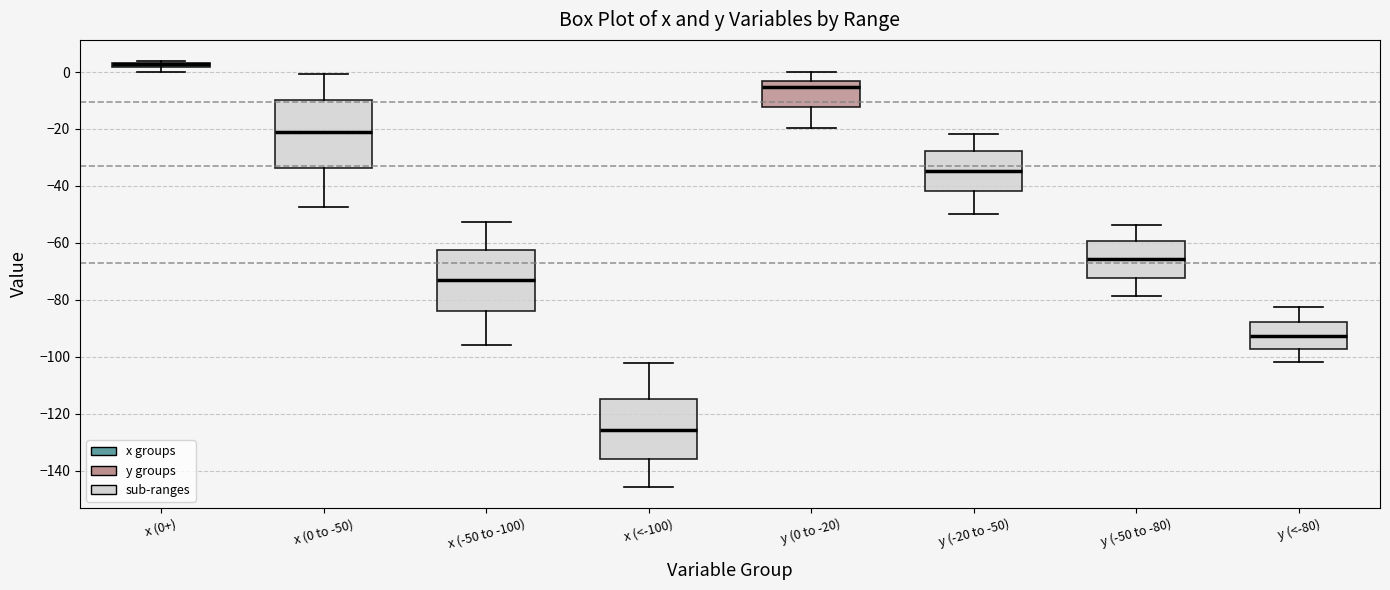

Where does the median line of the box for x (<-100) sit on the y-axis? The values are not printed on the chart, so give them approximately, as read against the axis.

-126